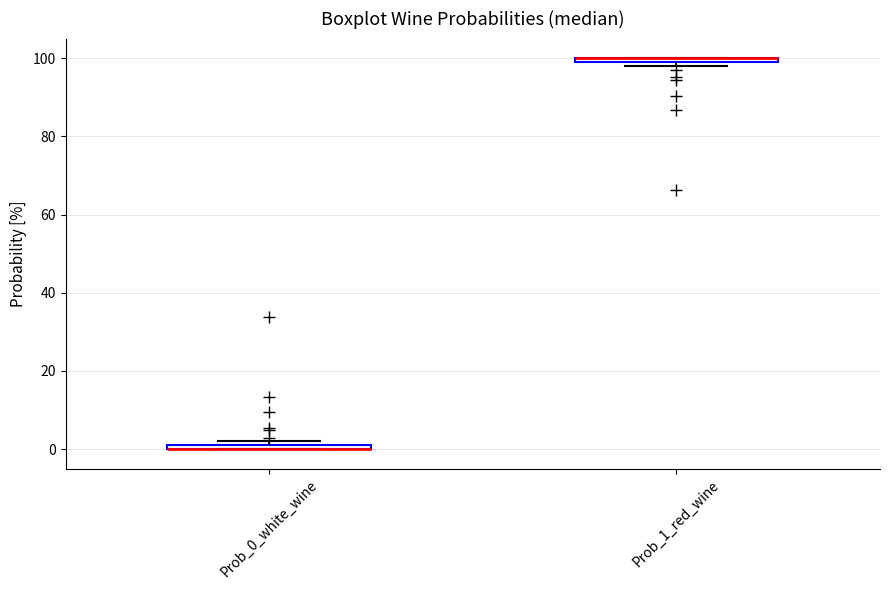

Where is the lower edge of the box for Prob_0_white_wine on the y-axis? The values are not printed on the chart, so give them approximately, as read against the axis.

0